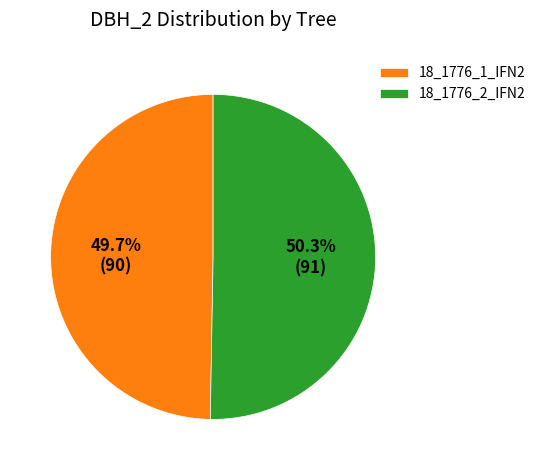

The 18_1776_1_IFN2 slice represents 50% of the pie. True or false?

True